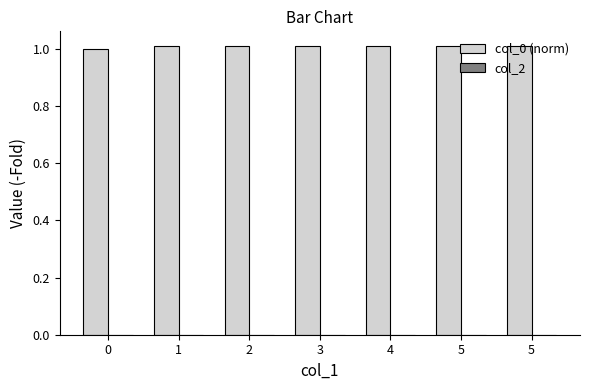

Does the chart contain any negative values?

No